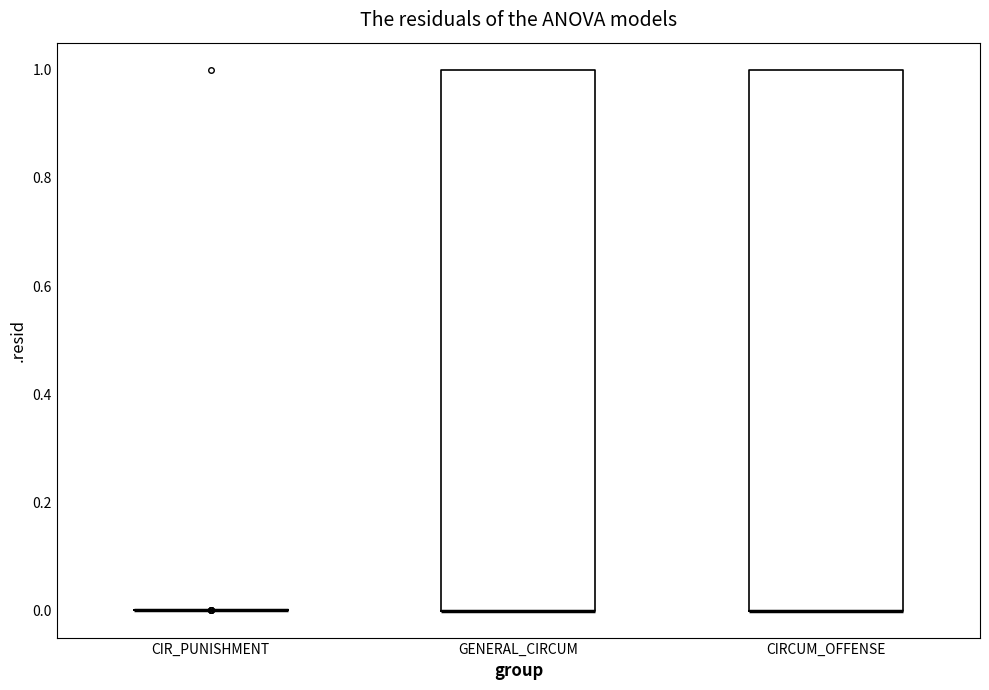

Reading left to right, read every box against the y-axis: the position of its median line, the range the box covers, and the ends of its whiskers. The values are not printed on the chart, so give them approximately, as read against the axis.

CIR_PUNISHMENT: box collapsed to a line at 0, whiskers 0 to 0
GENERAL_CIRCUM: median 0 (drawn on the box's lower edge), box 0 to 1, whiskers 0 to 1
CIRCUM_OFFENSE: median 0 (drawn on the box's lower edge), box 0 to 1, whiskers 0 to 1